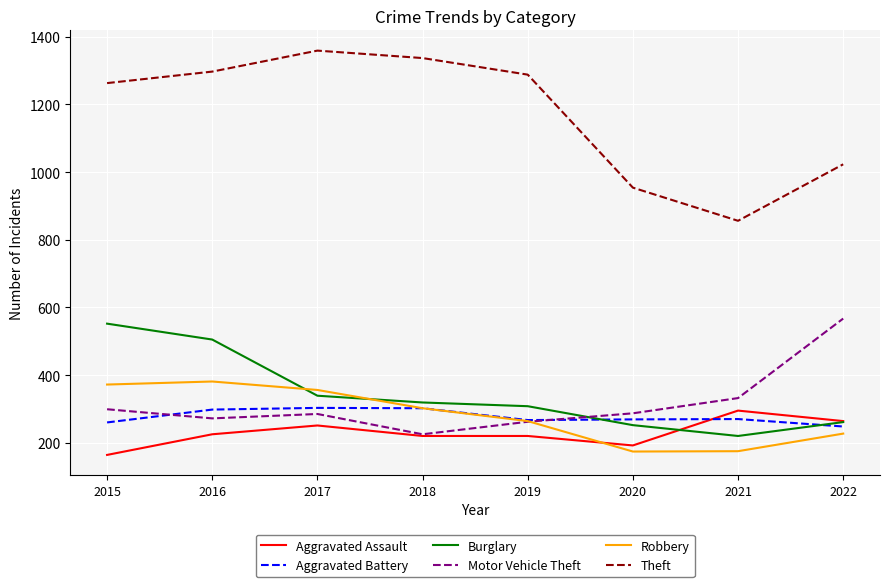

The Burglary series shows 211 at 2019. True or false?

False